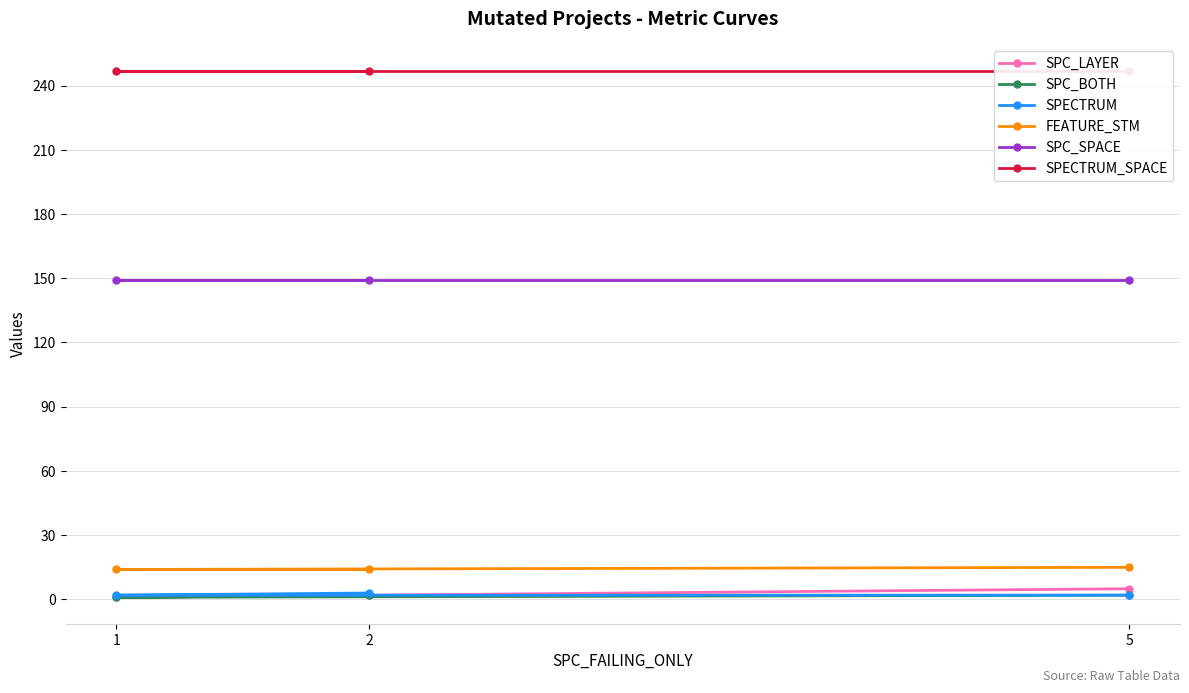

What is the sum of the SPECTRUM values at 2 and 1?

5